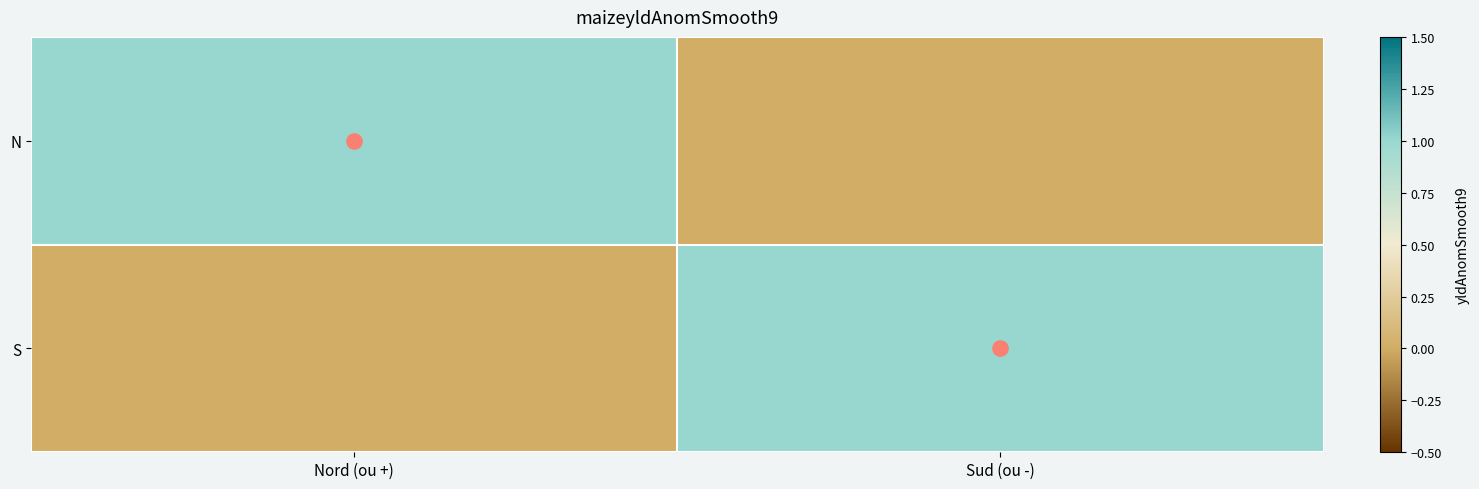

At Nord (ou +), list the series in order from largest to smallest.

N, S